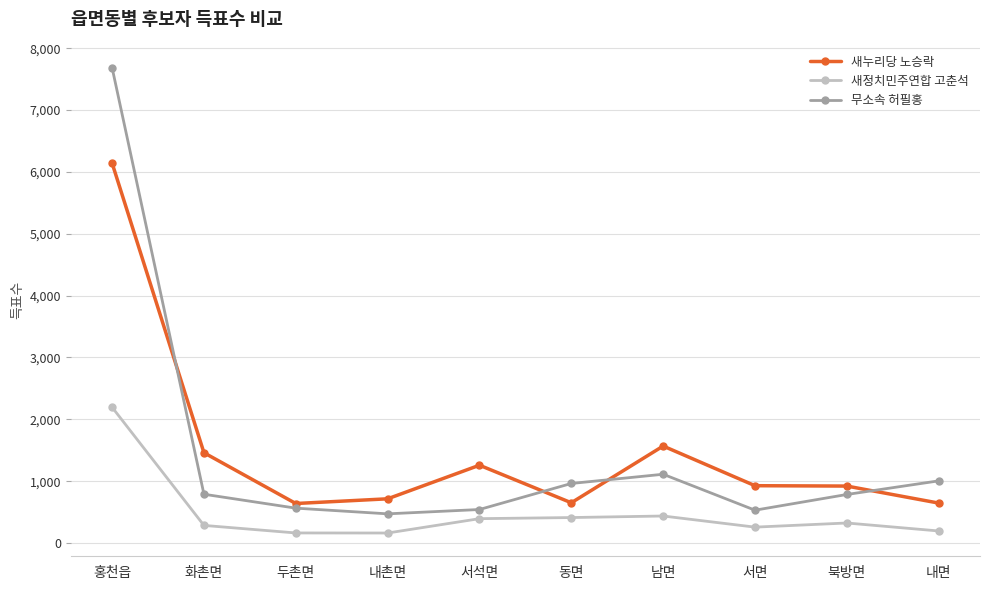

What is the maximum value for 새누리당 노승락?

6142